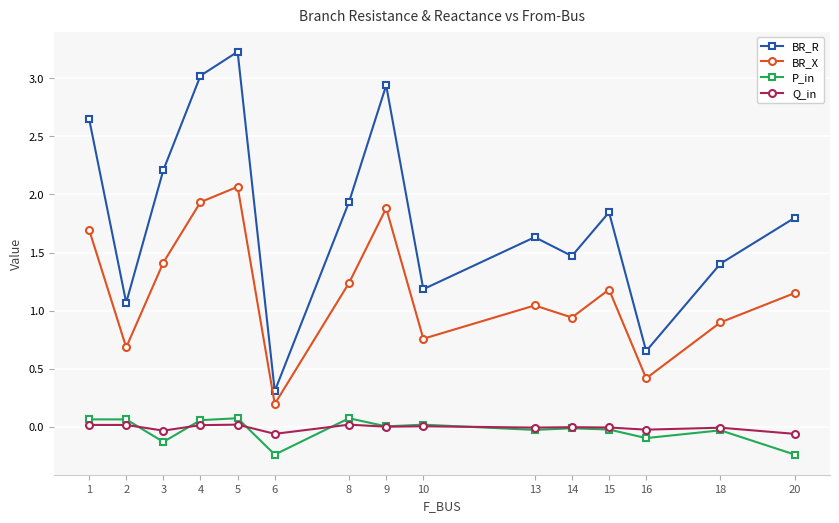

Does the chart have visible grid lines?

Yes